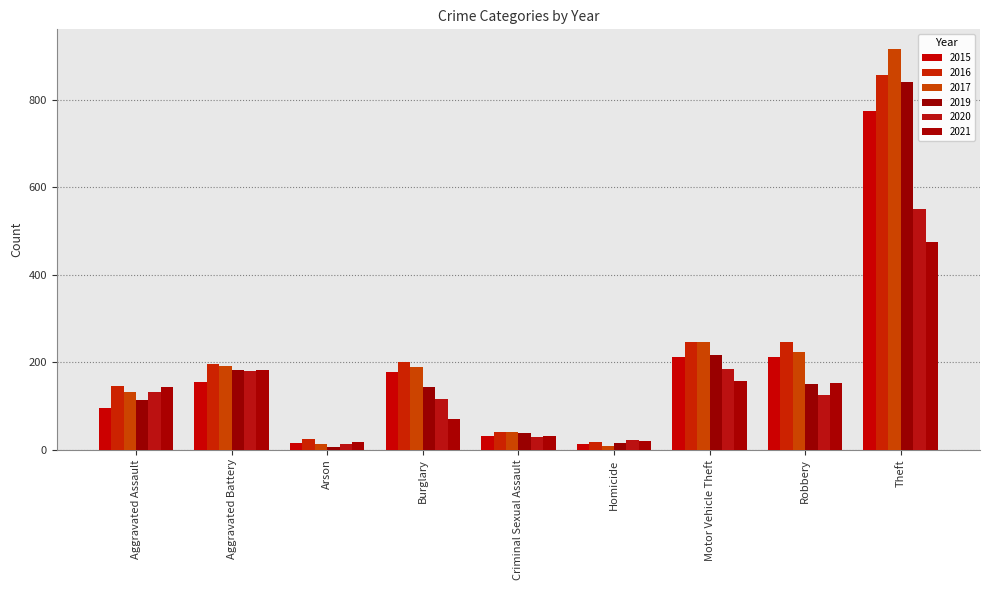

What is the difference between the maximum and second lowest values in the 2015 series?

759